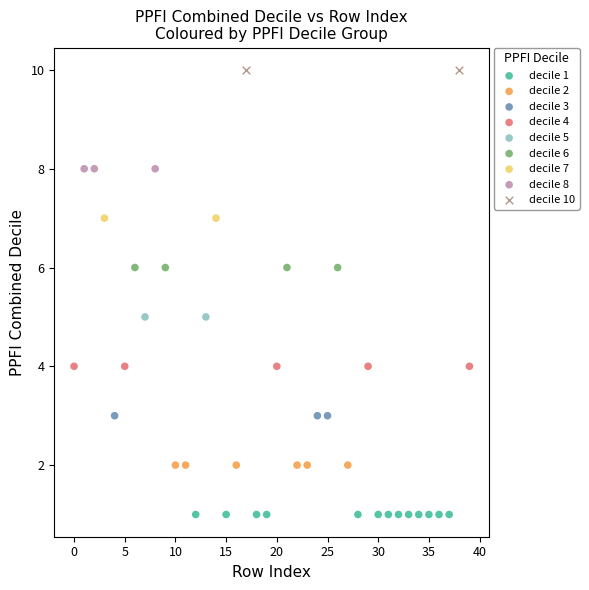

What are all the series names shown in the legend?

decile 1, decile 2, decile 3, decile 4, decile 5, decile 6, decile 7, decile 8, decile 10